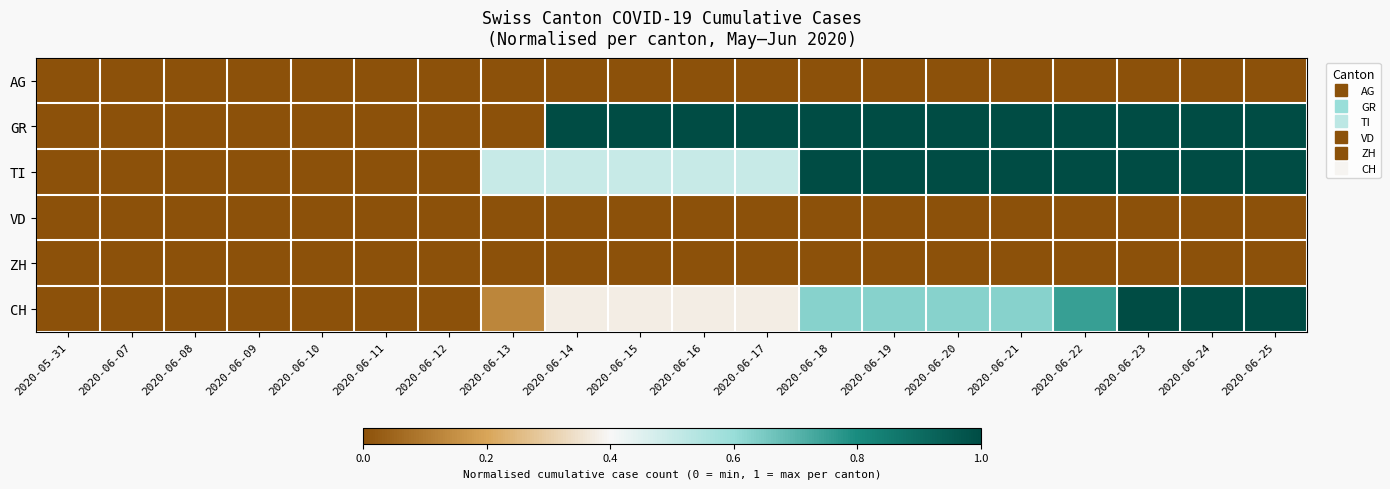

Reading left to right, list all the values displayed in this chart.

AG: 2020-05-31=0.0	2020-06-07=0.0	2020-06-08=0.0	2020-06-09=0.0	2020-06-10=0.0	2020-06-11=0.0	2020-06-12=0.0	2020-06-13=0.0	2020-06-14=0.0	2020-06-15=0.0	2020-06-16=0.0	2020-06-17=0.0	2020-06-18=0.0	2020-06-19=0.0	2020-06-20=0.0	2020-06-21=0.0	2020-06-22=0.0	2020-06-23=0.0	2020-06-24=0.0	2020-06-25=0.0
GR: 2020-05-31=0.0	2020-06-07=0.0	2020-06-08=0.0	2020-06-09=0.0	2020-06-10=0.0	2020-06-11=0.0	2020-06-12=0.0	2020-06-13=0.0	2020-06-14=1.0	2020-06-15=1.0	2020-06-16=1.0	2020-06-17=1.0	2020-06-18=1.0	2020-06-19=1.0	2020-06-20=1.0	2020-06-21=1.0	2020-06-22=1.0	2020-06-23=1.0	2020-06-24=1.0	2020-06-25=1.0
TI: 2020-05-31=0.0	2020-06-07=0.0	2020-06-08=0.0	2020-06-09=0.0	2020-06-10=0.0	2020-06-11=0.0	2020-06-12=0.0	2020-06-13=0.5	2020-06-14=0.5	2020-06-15=0.5	2020-06-16=0.5	2020-06-17=0.5	2020-06-18=1.0	2020-06-19=1.0	2020-06-20=1.0	2020-06-21=1.0	2020-06-22=1.0	2020-06-23=1.0	2020-06-24=1.0	2020-06-25=1.0
VD: 2020-05-31=0.0	2020-06-07=0.0	2020-06-08=0.0	2020-06-09=0.0	2020-06-10=0.0	2020-06-11=0.0	2020-06-12=0.0	2020-06-13=0.0	2020-06-14=0.0	2020-06-15=0.0	2020-06-16=0.0	2020-06-17=0.0	2020-06-18=0.0	2020-06-19=0.0	2020-06-20=0.0	2020-06-21=0.0	2020-06-22=0.0	2020-06-23=0.0	2020-06-24=0.0	2020-06-25=0.0
ZH: 2020-05-31=0.0	2020-06-07=0.0	2020-06-08=0.0	2020-06-09=0.0	2020-06-10=0.0	2020-06-11=0.0	2020-06-12=0.0	2020-06-13=0.0	2020-06-14=0.0	2020-06-15=0.0	2020-06-16=0.0	2020-06-17=0.0	2020-06-18=0.0	2020-06-19=0.0	2020-06-20=0.0	2020-06-21=0.0	2020-06-22=0.0	2020-06-23=0.0	2020-06-24=0.0	2020-06-25=0.0
CH: 2020-05-31=0.0	2020-06-07=0.0	2020-06-08=0.0	2020-06-09=0.0	2020-06-10=0.0	2020-06-11=0.0	2020-06-12=0.0	2020-06-13=0.1	2020-06-14=0.4	2020-06-15=0.4	2020-06-16=0.4	2020-06-17=0.4	2020-06-18=0.6	2020-06-19=0.6	2020-06-20=0.6	2020-06-21=0.6	2020-06-22=0.8	2020-06-23=1.0	2020-06-24=1.0	2020-06-25=1.0